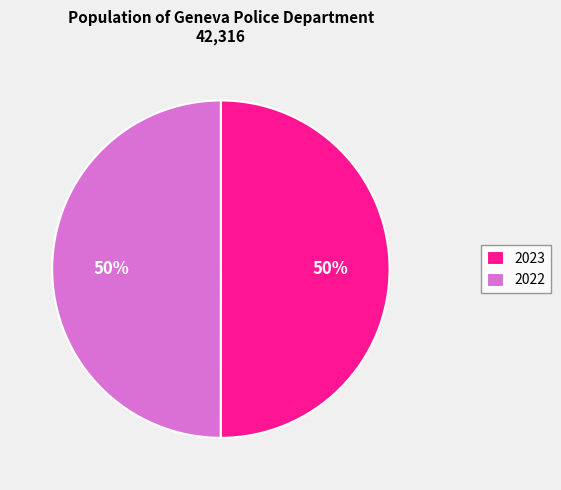

How many slices are in this pie chart?

2